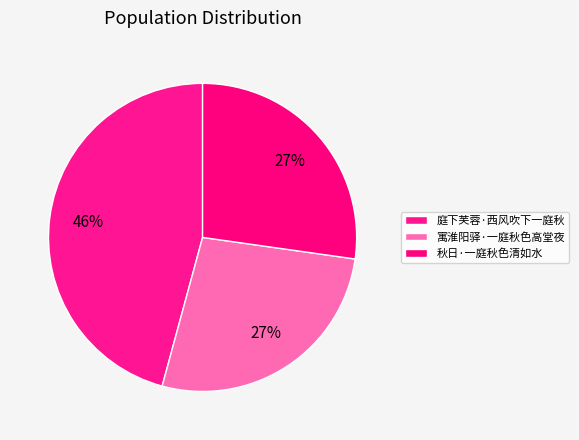

Between 秋日·一庭秋色清如水 and 庭下芙蓉·西风吹下一庭秋, which is larger?

庭下芙蓉·西风吹下一庭秋